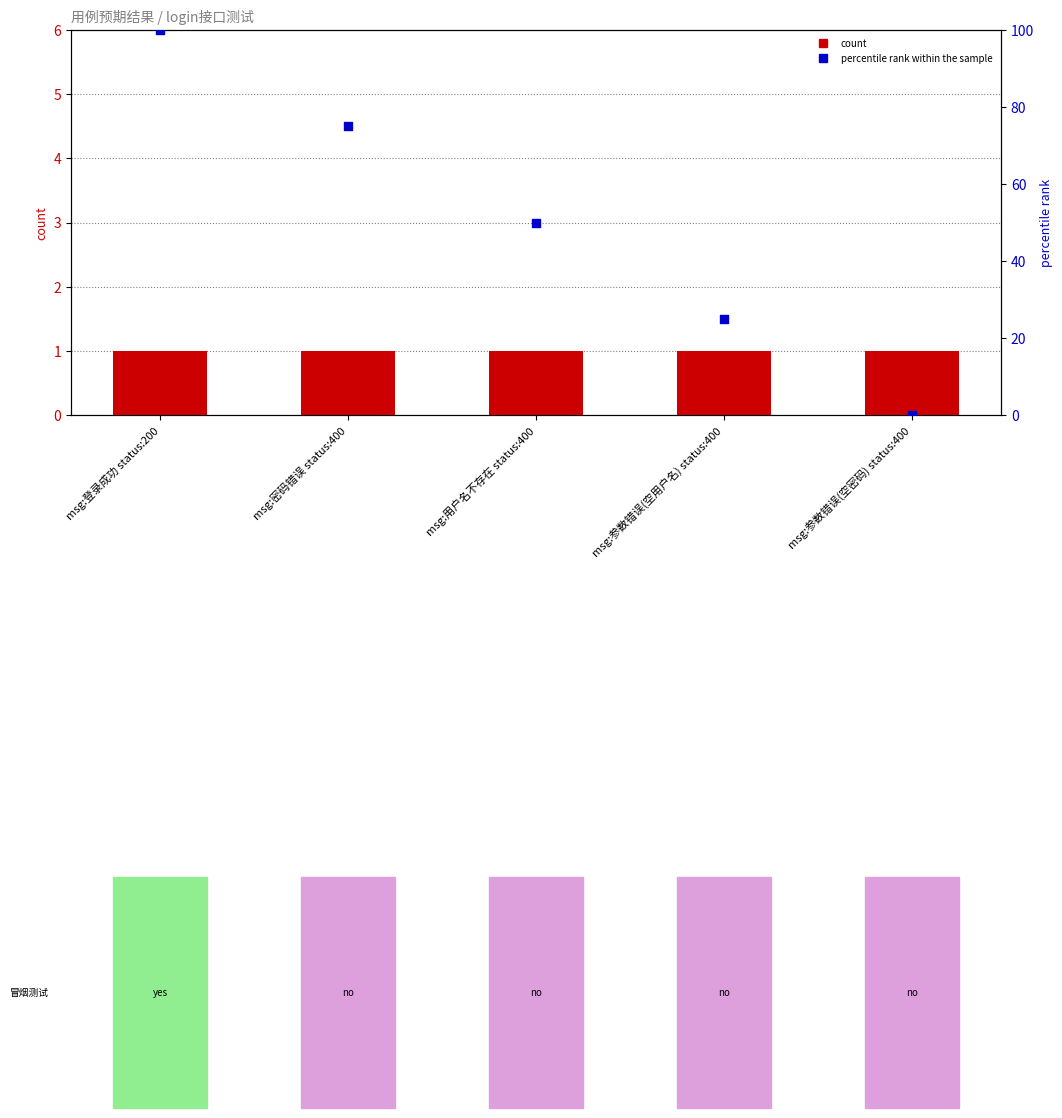

What are all the series names shown in the legend?

count, percentile rank within the sample